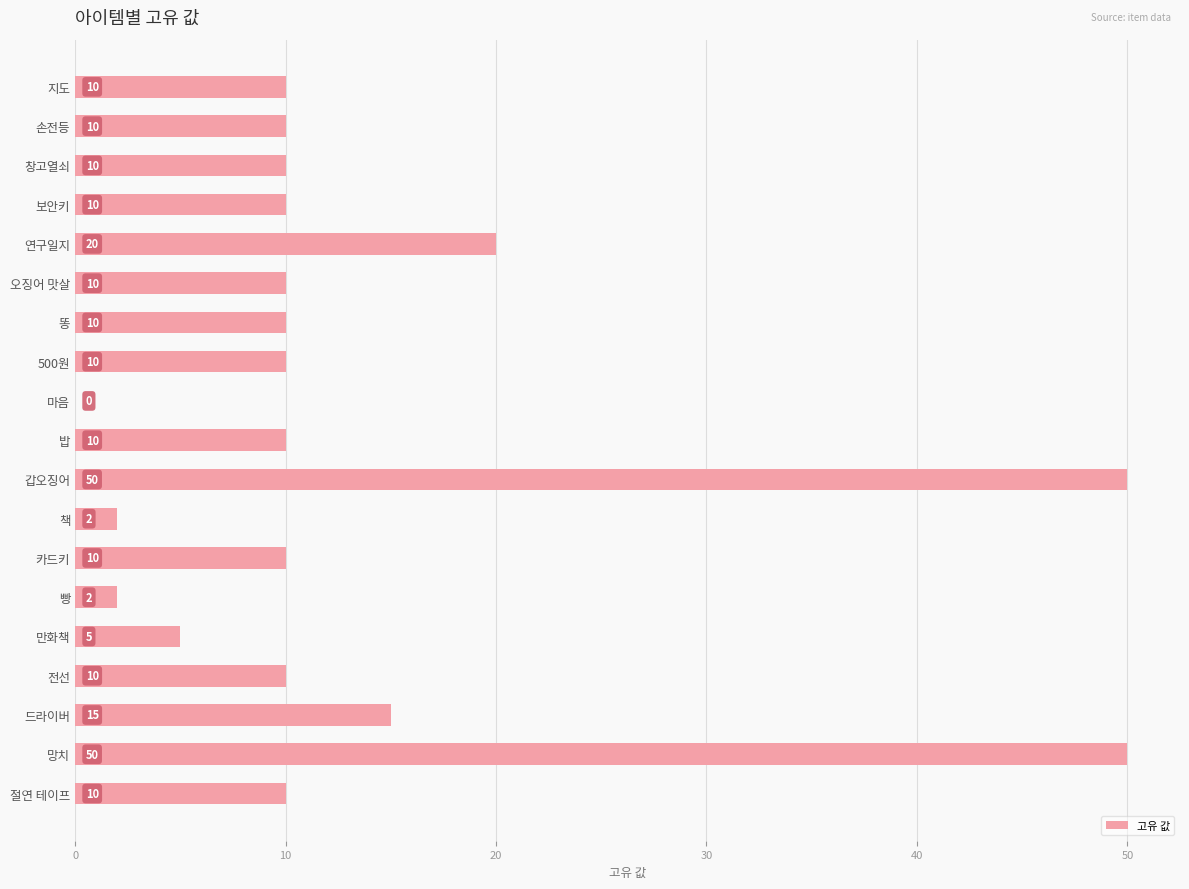

How many values are above zero?

18